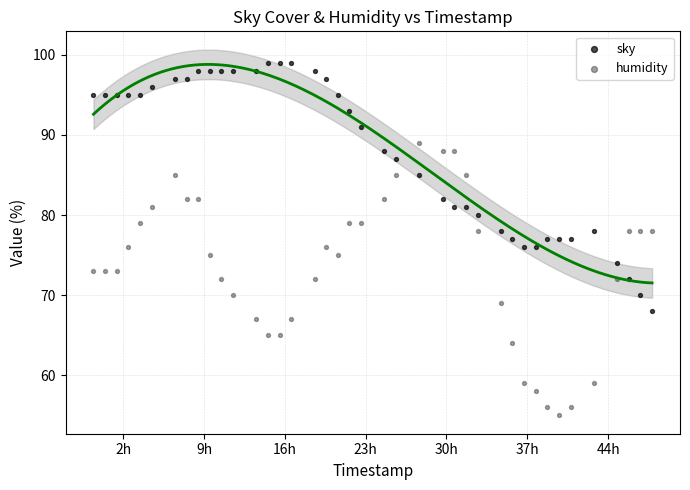

What are all the series names shown in the legend?

sky, humidity